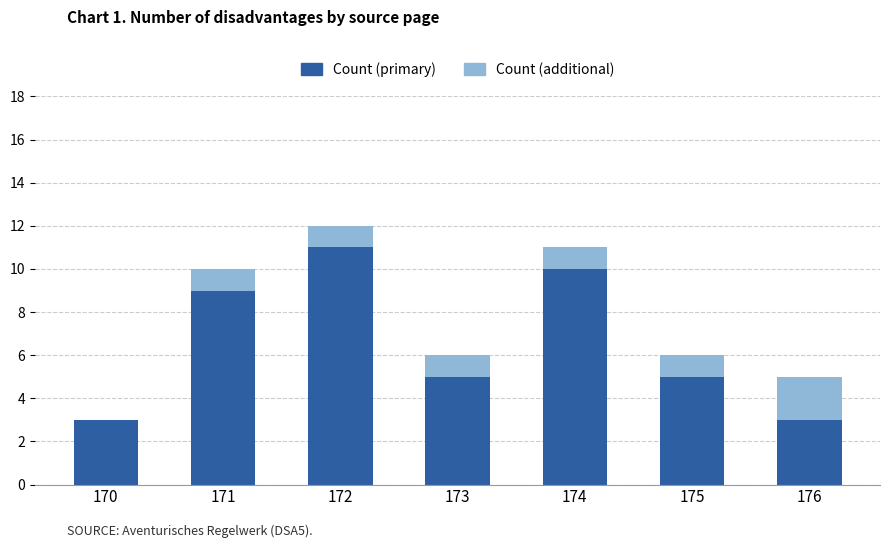

The value of Count (primary) at 173 is 5. True or false?

True